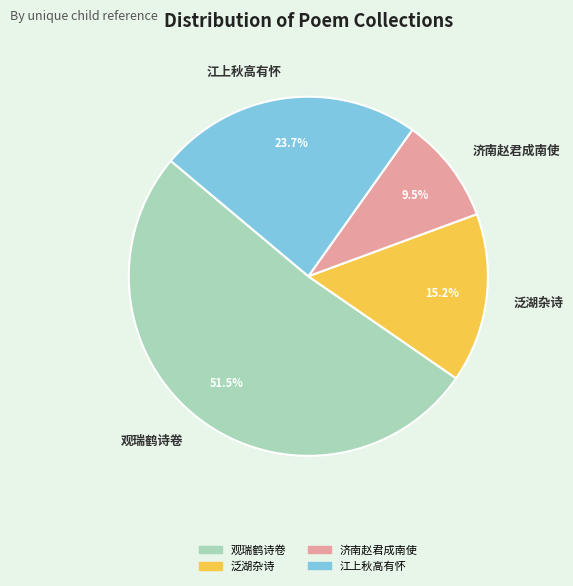

Does any single category account for the majority?

Yes